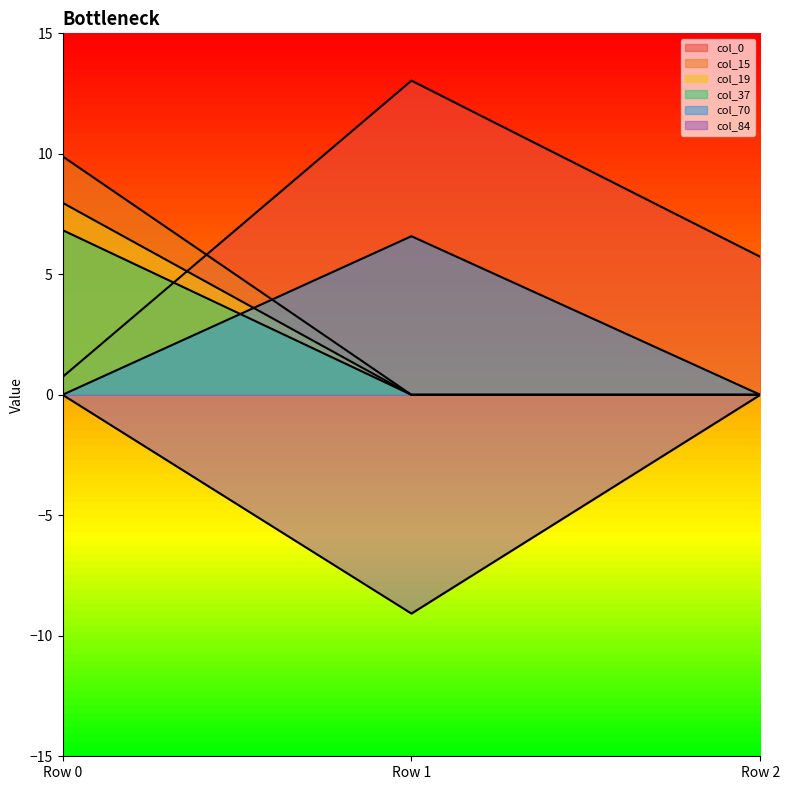

What are all the series names shown in the legend?

col_0, col_15, col_19, col_37, col_70, col_84